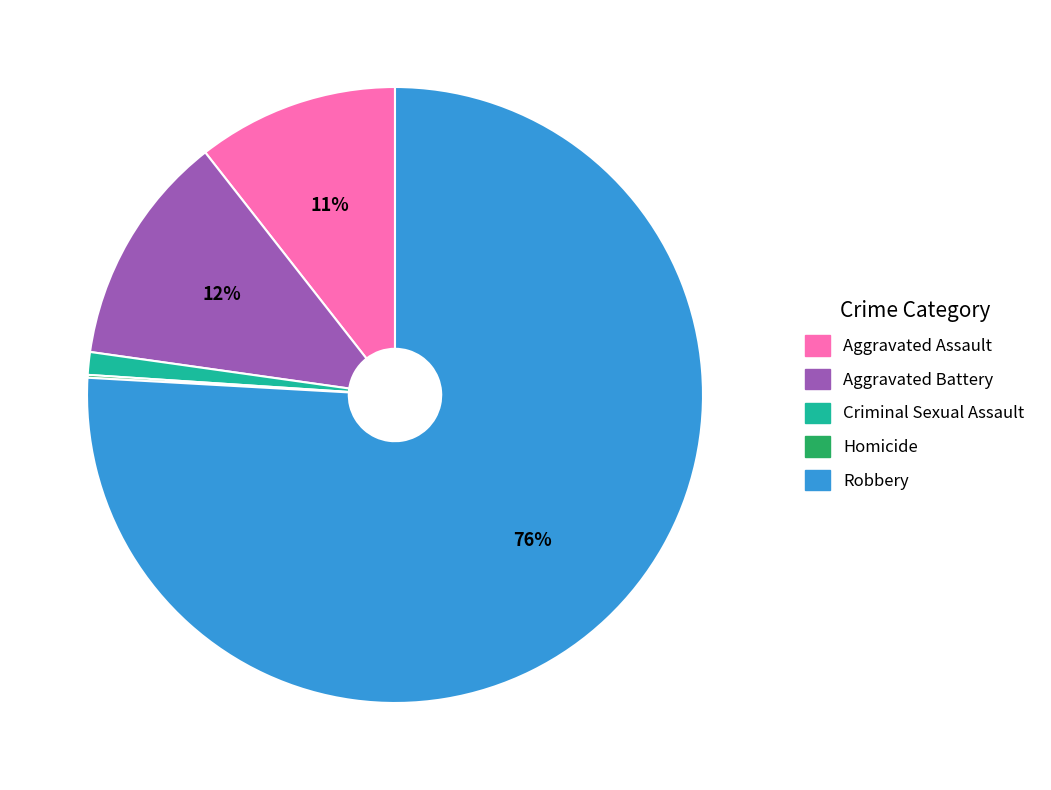

Between Aggravated Battery and Robbery, which is larger?

Robbery